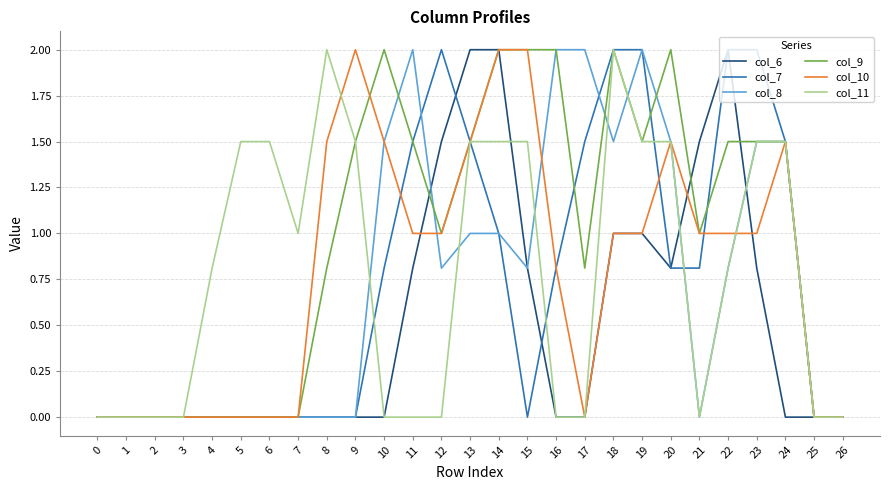

What is the spread (max minus min) of values at 4?

0.8